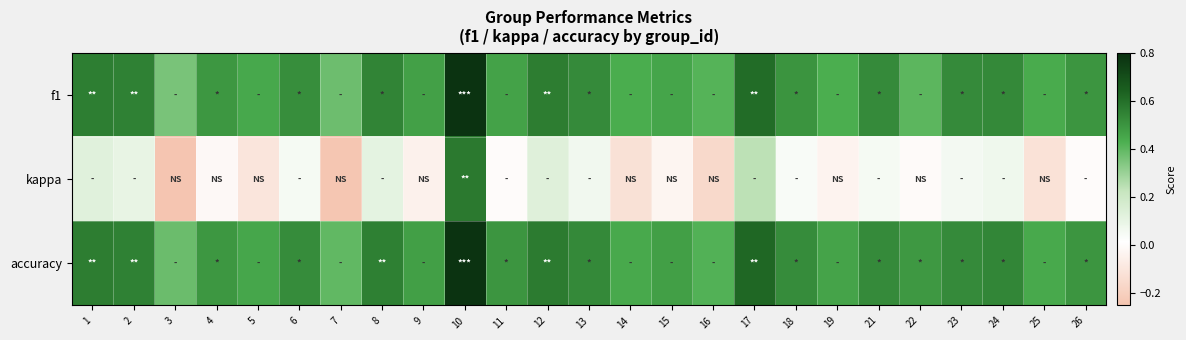

Reading left to right, transcribe all the data shown in this chart.

f1: 1=0.6	2=0.6	3=0.4	4=0.5	5=0.5	6=0.5	7=0.4	8=0.5	9=0.5	10=0.8	11=0.5	12=0.6	13=0.5	14=0.4	15=0.5	16=0.4	17=0.6	18=0.5	19=0.4	21=0.5	22=0.4	23=0.5	24=0.5	25=0.4	26=0.5
kappa: 1=0.1	2=0.1	3=-0.2	4=-0.0	5=-0.1	6=0.1	7=-0.2	8=0.1	9=-0.0	10=0.6	11=0.0	12=0.1	13=0.1	14=-0.1	15=-0.0	16=-0.2	17=0.2	18=0.0	19=-0.0	21=0.1	22=-0.0	23=0.1	24=0.1	25=-0.1	26=0.0
accuracy: 1=0.6	2=0.6	3=0.4	4=0.5	5=0.5	6=0.5	7=0.4	8=0.6	9=0.5	10=0.8	11=0.5	12=0.6	13=0.5	14=0.4	15=0.5	16=0.4	17=0.6	18=0.5	19=0.5	21=0.5	22=0.5	23=0.5	24=0.5	25=0.4	26=0.5